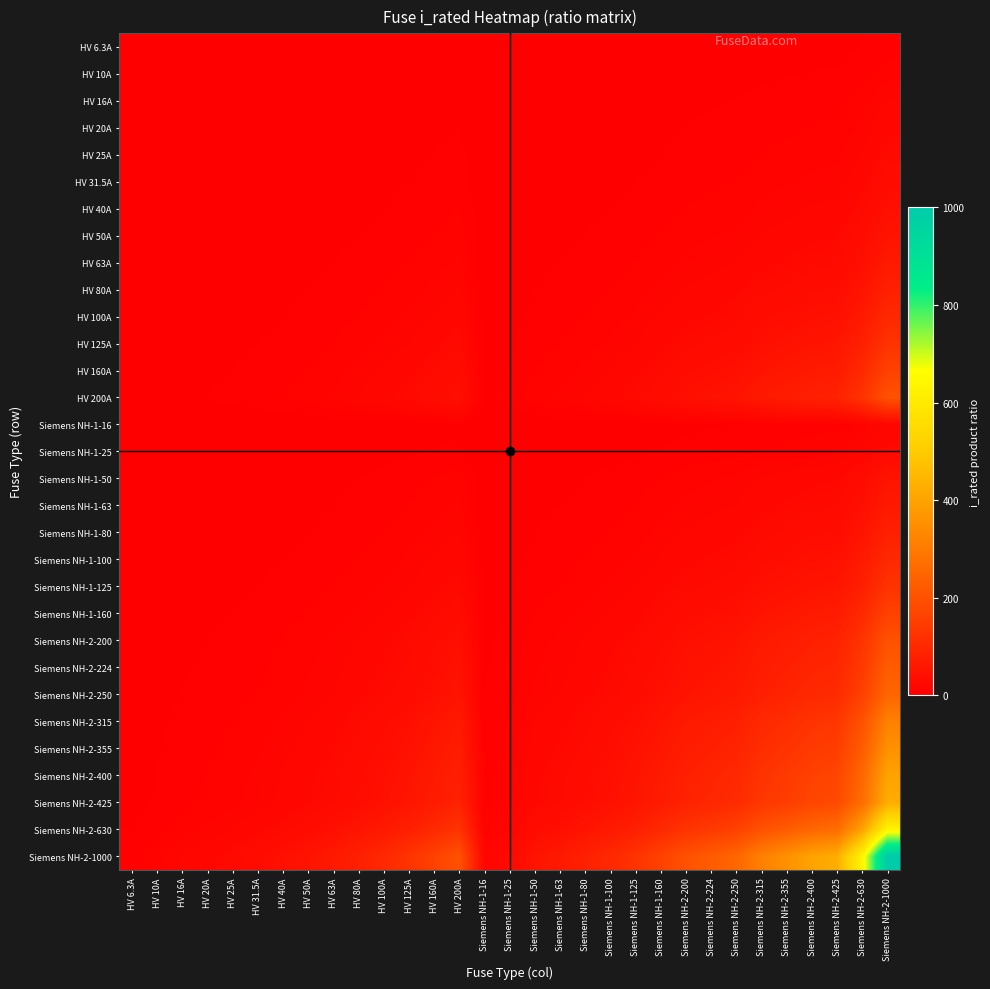

Reading right to left, extract all data points from this chart.

HV 6.3A: Siemens NH-2-1000=6.3	Siemens NH-2-630=4.0	Siemens NH-2-425=2.7	Siemens NH-2-400=2.5	Siemens NH-2-355=2.2	Siemens NH-2-315=2.0	Siemens NH-2-250=1.6	Siemens NH-2-224=1.4	Siemens NH-2-200=1.3	Siemens NH-1-160=1.0	Siemens NH-1-125=0.8	Siemens NH-1-100=0.6	Siemens NH-1-80=0.5	Siemens NH-1-63=0.4	Siemens NH-1-50=0.3	Siemens NH-1-25=0.2	Siemens NH-1-16=0.1	HV 200A=1.3	HV 160A=1.0	HV 125A=0.8	HV 100A=0.6	HV 80A=0.5	HV 63A=0.4	HV 50A=0.3	HV 40A=0.3	HV 31.5A=0.2	HV 25A=0.2	HV 20A=0.1	HV 16A=0.1	HV 10A=0.1	HV 6.3A=0.0
HV 10A: Siemens NH-2-1000=10.0	Siemens NH-2-630=6.3	Siemens NH-2-425=4.2	Siemens NH-2-400=4.0	Siemens NH-2-355=3.6	Siemens NH-2-315=3.1	Siemens NH-2-250=2.5	Siemens NH-2-224=2.2	Siemens NH-2-200=2.0	Siemens NH-1-160=1.6	Siemens NH-1-125=1.2	Siemens NH-1-100=1.0	Siemens NH-1-80=0.8	Siemens NH-1-63=0.6	Siemens NH-1-50=0.5	Siemens NH-1-25=0.2	Siemens NH-1-16=0.2	HV 200A=2.0	HV 160A=1.6	HV 125A=1.2	HV 100A=1.0	HV 80A=0.8	HV 63A=0.6	HV 50A=0.5	HV 40A=0.4	HV 31.5A=0.3	HV 25A=0.2	HV 20A=0.2	HV 16A=0.2	HV 10A=0.1	HV 6.3A=0.1
HV 16A: Siemens NH-2-1000=16.0	Siemens NH-2-630=10.1	Siemens NH-2-425=6.8	Siemens NH-2-400=6.4	Siemens NH-2-355=5.7	Siemens NH-2-315=5.0	Siemens NH-2-250=4.0	Siemens NH-2-224=3.6	Siemens NH-2-200=3.2	Siemens NH-1-160=2.6	Siemens NH-1-125=2.0	Siemens NH-1-100=1.6	Siemens NH-1-80=1.3	Siemens NH-1-63=1.0	Siemens NH-1-50=0.8	Siemens NH-1-25=0.4	Siemens NH-1-16=0.3	HV 200A=3.2	HV 160A=2.6	HV 125A=2.0	HV 100A=1.6	HV 80A=1.3	HV 63A=1.0	HV 50A=0.8	HV 40A=0.6	HV 31.5A=0.5	HV 25A=0.4	HV 20A=0.3	HV 16A=0.3	HV 10A=0.2	HV 6.3A=0.1
HV 20A: Siemens NH-2-1000=20.0	Siemens NH-2-630=12.6	Siemens NH-2-425=8.5	Siemens NH-2-400=8.0	Siemens NH-2-355=7.1	Siemens NH-2-315=6.3	Siemens NH-2-250=5.0	Siemens NH-2-224=4.5	Siemens NH-2-200=4.0	Siemens NH-1-160=3.2	Siemens NH-1-125=2.5	Siemens NH-1-100=2.0	Siemens NH-1-80=1.6	Siemens NH-1-63=1.3	Siemens NH-1-50=1.0	Siemens NH-1-25=0.5	Siemens NH-1-16=0.3	HV 200A=4.0	HV 160A=3.2	HV 125A=2.5	HV 100A=2.0	HV 80A=1.6	HV 63A=1.3	HV 50A=1.0	HV 40A=0.8	HV 31.5A=0.6	HV 25A=0.5	HV 20A=0.4	HV 16A=0.3	HV 10A=0.2	HV 6.3A=0.1
HV 25A: Siemens NH-2-1000=25.0	Siemens NH-2-630=15.8	Siemens NH-2-425=10.6	Siemens NH-2-400=10.0	Siemens NH-2-355=8.9	Siemens NH-2-315=7.9	Siemens NH-2-250=6.2	Siemens NH-2-224=5.6	Siemens NH-2-200=5.0	Siemens NH-1-160=4.0	Siemens NH-1-125=3.1	Siemens NH-1-100=2.5	Siemens NH-1-80=2.0	Siemens NH-1-63=1.6	Siemens NH-1-50=1.2	Siemens NH-1-25=0.6	Siemens NH-1-16=0.4	HV 200A=5.0	HV 160A=4.0	HV 125A=3.1	HV 100A=2.5	HV 80A=2.0	HV 63A=1.6	HV 50A=1.2	HV 40A=1.0	HV 31.5A=0.8	HV 25A=0.6	HV 20A=0.5	HV 16A=0.4	HV 10A=0.2	HV 6.3A=0.2
HV 31.5A: Siemens NH-2-1000=31.5	Siemens NH-2-630=19.8	Siemens NH-2-425=13.4	Siemens NH-2-400=12.6	Siemens NH-2-355=11.2	Siemens NH-2-315=9.9	Siemens NH-2-250=7.9	Siemens NH-2-224=7.1	Siemens NH-2-200=6.3	Siemens NH-1-160=5.0	Siemens NH-1-125=3.9	Siemens NH-1-100=3.1	Siemens NH-1-80=2.5	Siemens NH-1-63=2.0	Siemens NH-1-50=1.6	Siemens NH-1-25=0.8	Siemens NH-1-16=0.5	HV 200A=6.3	HV 160A=5.0	HV 125A=3.9	HV 100A=3.1	HV 80A=2.5	HV 63A=2.0	HV 50A=1.6	HV 40A=1.3	HV 31.5A=1.0	HV 25A=0.8	HV 20A=0.6	HV 16A=0.5	HV 10A=0.3	HV 6.3A=0.2
HV 40A: Siemens NH-2-1000=40.0	Siemens NH-2-630=25.2	Siemens NH-2-425=17.0	Siemens NH-2-400=16.0	Siemens NH-2-355=14.2	Siemens NH-2-315=12.6	Siemens NH-2-250=10.0	Siemens NH-2-224=9.0	Siemens NH-2-200=8.0	Siemens NH-1-160=6.4	Siemens NH-1-125=5.0	Siemens NH-1-100=4.0	Siemens NH-1-80=3.2	Siemens NH-1-63=2.5	Siemens NH-1-50=2.0	Siemens NH-1-25=1.0	Siemens NH-1-16=0.6	HV 200A=8.0	HV 160A=6.4	HV 125A=5.0	HV 100A=4.0	HV 80A=3.2	HV 63A=2.5	HV 50A=2.0	HV 40A=1.6	HV 31.5A=1.3	HV 25A=1.0	HV 20A=0.8	HV 16A=0.6	HV 10A=0.4	HV 6.3A=0.3
HV 50A: Siemens NH-2-1000=50.0	Siemens NH-2-630=31.5	Siemens NH-2-425=21.2	Siemens NH-2-400=20.0	Siemens NH-2-355=17.8	Siemens NH-2-315=15.8	Siemens NH-2-250=12.5	Siemens NH-2-224=11.2	Siemens NH-2-200=10.0	Siemens NH-1-160=8.0	Siemens NH-1-125=6.2	Siemens NH-1-100=5.0	Siemens NH-1-80=4.0	Siemens NH-1-63=3.1	Siemens NH-1-50=2.5	Siemens NH-1-25=1.2	Siemens NH-1-16=0.8	HV 200A=10.0	HV 160A=8.0	HV 125A=6.2	HV 100A=5.0	HV 80A=4.0	HV 63A=3.1	HV 50A=2.5	HV 40A=2.0	HV 31.5A=1.6	HV 25A=1.2	HV 20A=1.0	HV 16A=0.8	HV 10A=0.5	HV 6.3A=0.3
HV 63A: Siemens NH-2-1000=63.0	Siemens NH-2-630=39.7	Siemens NH-2-425=26.8	Siemens NH-2-400=25.2	Siemens NH-2-355=22.4	Siemens NH-2-315=19.8	Siemens NH-2-250=15.8	Siemens NH-2-224=14.1	Siemens NH-2-200=12.6	Siemens NH-1-160=10.1	Siemens NH-1-125=7.9	Siemens NH-1-100=6.3	Siemens NH-1-80=5.0	Siemens NH-1-63=4.0	Siemens NH-1-50=3.1	Siemens NH-1-25=1.6	Siemens NH-1-16=1.0	HV 200A=12.6	HV 160A=10.1	HV 125A=7.9	HV 100A=6.3	HV 80A=5.0	HV 63A=4.0	HV 50A=3.1	HV 40A=2.5	HV 31.5A=2.0	HV 25A=1.6	HV 20A=1.3	HV 16A=1.0	HV 10A=0.6	HV 6.3A=0.4
HV 80A: Siemens NH-2-1000=80.0	Siemens NH-2-630=50.4	Siemens NH-2-425=34.0	Siemens NH-2-400=32.0	Siemens NH-2-355=28.4	Siemens NH-2-315=25.2	Siemens NH-2-250=20.0	Siemens NH-2-224=17.9	Siemens NH-2-200=16.0	Siemens NH-1-160=12.8	Siemens NH-1-125=10.0	Siemens NH-1-100=8.0	Siemens NH-1-80=6.4	Siemens NH-1-63=5.0	Siemens NH-1-50=4.0	Siemens NH-1-25=2.0	Siemens NH-1-16=1.3	HV 200A=16.0	HV 160A=12.8	HV 125A=10.0	HV 100A=8.0	HV 80A=6.4	HV 63A=5.0	HV 50A=4.0	HV 40A=3.2	HV 31.5A=2.5	HV 25A=2.0	HV 20A=1.6	HV 16A=1.3	HV 10A=0.8	HV 6.3A=0.5
HV 100A: Siemens NH-2-1000=100.0	Siemens NH-2-630=63.0	Siemens NH-2-425=42.5	Siemens NH-2-400=40.0	Siemens NH-2-355=35.5	Siemens NH-2-315=31.5	Siemens NH-2-250=25.0	Siemens NH-2-224=22.4	Siemens NH-2-200=20.0	Siemens NH-1-160=16.0	Siemens NH-1-125=12.5	Siemens NH-1-100=10.0	Siemens NH-1-80=8.0	Siemens NH-1-63=6.3	Siemens NH-1-50=5.0	Siemens NH-1-25=2.5	Siemens NH-1-16=1.6	HV 200A=20.0	HV 160A=16.0	HV 125A=12.5	HV 100A=10.0	HV 80A=8.0	HV 63A=6.3	HV 50A=5.0	HV 40A=4.0	HV 31.5A=3.1	HV 25A=2.5	HV 20A=2.0	HV 16A=1.6	HV 10A=1.0	HV 6.3A=0.6
HV 125A: Siemens NH-2-1000=125.0	Siemens NH-2-630=78.8	Siemens NH-2-425=53.1	Siemens NH-2-400=50.0	Siemens NH-2-355=44.4	Siemens NH-2-315=39.4	Siemens NH-2-250=31.2	Siemens NH-2-224=28.0	Siemens NH-2-200=25.0	Siemens NH-1-160=20.0	Siemens NH-1-125=15.6	Siemens NH-1-100=12.5	Siemens NH-1-80=10.0	Siemens NH-1-63=7.9	Siemens NH-1-50=6.2	Siemens NH-1-25=3.1	Siemens NH-1-16=2.0	HV 200A=25.0	HV 160A=20.0	HV 125A=15.6	HV 100A=12.5	HV 80A=10.0	HV 63A=7.9	HV 50A=6.2	HV 40A=5.0	HV 31.5A=3.9	HV 25A=3.1	HV 20A=2.5	HV 16A=2.0	HV 10A=1.2	HV 6.3A=0.8
HV 160A: Siemens NH-2-1000=160.0	Siemens NH-2-630=100.8	Siemens NH-2-425=68.0	Siemens NH-2-400=64.0	Siemens NH-2-355=56.8	Siemens NH-2-315=50.4	Siemens NH-2-250=40.0	Siemens NH-2-224=35.8	Siemens NH-2-200=32.0	Siemens NH-1-160=25.6	Siemens NH-1-125=20.0	Siemens NH-1-100=16.0	Siemens NH-1-80=12.8	Siemens NH-1-63=10.1	Siemens NH-1-50=8.0	Siemens NH-1-25=4.0	Siemens NH-1-16=2.6	HV 200A=32.0	HV 160A=25.6	HV 125A=20.0	HV 100A=16.0	HV 80A=12.8	HV 63A=10.1	HV 50A=8.0	HV 40A=6.4	HV 31.5A=5.0	HV 25A=4.0	HV 20A=3.2	HV 16A=2.6	HV 10A=1.6	HV 6.3A=1.0
HV 200A: Siemens NH-2-1000=200.0	Siemens NH-2-630=126.0	Siemens NH-2-425=85.0	Siemens NH-2-400=80.0	Siemens NH-2-355=71.0	Siemens NH-2-315=63.0	Siemens NH-2-250=50.0	Siemens NH-2-224=44.8	Siemens NH-2-200=40.0	Siemens NH-1-160=32.0	Siemens NH-1-125=25.0	Siemens NH-1-100=20.0	Siemens NH-1-80=16.0	Siemens NH-1-63=12.6	Siemens NH-1-50=10.0	Siemens NH-1-25=5.0	Siemens NH-1-16=3.2	HV 200A=40.0	HV 160A=32.0	HV 125A=25.0	HV 100A=20.0	HV 80A=16.0	HV 63A=12.6	HV 50A=10.0	HV 40A=8.0	HV 31.5A=6.3	HV 25A=5.0	HV 20A=4.0	HV 16A=3.2	HV 10A=2.0	HV 6.3A=1.3
Siemens NH-1-16: Siemens NH-2-1000=16.0	Siemens NH-2-630=10.1	Siemens NH-2-425=6.8	Siemens NH-2-400=6.4	Siemens NH-2-355=5.7	Siemens NH-2-315=5.0	Siemens NH-2-250=4.0	Siemens NH-2-224=3.6	Siemens NH-2-200=3.2	Siemens NH-1-160=2.6	Siemens NH-1-125=2.0	Siemens NH-1-100=1.6	Siemens NH-1-80=1.3	Siemens NH-1-63=1.0	Siemens NH-1-50=0.8	Siemens NH-1-25=0.4	Siemens NH-1-16=0.3	HV 200A=3.2	HV 160A=2.6	HV 125A=2.0	HV 100A=1.6	HV 80A=1.3	HV 63A=1.0	HV 50A=0.8	HV 40A=0.6	HV 31.5A=0.5	HV 25A=0.4	HV 20A=0.3	HV 16A=0.3	HV 10A=0.2	HV 6.3A=0.1
Siemens NH-1-25: Siemens NH-2-1000=25.0	Siemens NH-2-630=15.8	Siemens NH-2-425=10.6	Siemens NH-2-400=10.0	Siemens NH-2-355=8.9	Siemens NH-2-315=7.9	Siemens NH-2-250=6.2	Siemens NH-2-224=5.6	Siemens NH-2-200=5.0	Siemens NH-1-160=4.0	Siemens NH-1-125=3.1	Siemens NH-1-100=2.5	Siemens NH-1-80=2.0	Siemens NH-1-63=1.6	Siemens NH-1-50=1.2	Siemens NH-1-25=0.6	Siemens NH-1-16=0.4	HV 200A=5.0	HV 160A=4.0	HV 125A=3.1	HV 100A=2.5	HV 80A=2.0	HV 63A=1.6	HV 50A=1.2	HV 40A=1.0	HV 31.5A=0.8	HV 25A=0.6	HV 20A=0.5	HV 16A=0.4	HV 10A=0.2	HV 6.3A=0.2
Siemens NH-1-50: Siemens NH-2-1000=50.0	Siemens NH-2-630=31.5	Siemens NH-2-425=21.2	Siemens NH-2-400=20.0	Siemens NH-2-355=17.8	Siemens NH-2-315=15.8	Siemens NH-2-250=12.5	Siemens NH-2-224=11.2	Siemens NH-2-200=10.0	Siemens NH-1-160=8.0	Siemens NH-1-125=6.2	Siemens NH-1-100=5.0	Siemens NH-1-80=4.0	Siemens NH-1-63=3.1	Siemens NH-1-50=2.5	Siemens NH-1-25=1.2	Siemens NH-1-16=0.8	HV 200A=10.0	HV 160A=8.0	HV 125A=6.2	HV 100A=5.0	HV 80A=4.0	HV 63A=3.1	HV 50A=2.5	HV 40A=2.0	HV 31.5A=1.6	HV 25A=1.2	HV 20A=1.0	HV 16A=0.8	HV 10A=0.5	HV 6.3A=0.3
Siemens NH-1-63: Siemens NH-2-1000=63.0	Siemens NH-2-630=39.7	Siemens NH-2-425=26.8	Siemens NH-2-400=25.2	Siemens NH-2-355=22.4	Siemens NH-2-315=19.8	Siemens NH-2-250=15.8	Siemens NH-2-224=14.1	Siemens NH-2-200=12.6	Siemens NH-1-160=10.1	Siemens NH-1-125=7.9	Siemens NH-1-100=6.3	Siemens NH-1-80=5.0	Siemens NH-1-63=4.0	Siemens NH-1-50=3.1	Siemens NH-1-25=1.6	Siemens NH-1-16=1.0	HV 200A=12.6	HV 160A=10.1	HV 125A=7.9	HV 100A=6.3	HV 80A=5.0	HV 63A=4.0	HV 50A=3.1	HV 40A=2.5	HV 31.5A=2.0	HV 25A=1.6	HV 20A=1.3	HV 16A=1.0	HV 10A=0.6	HV 6.3A=0.4
Siemens NH-1-80: Siemens NH-2-1000=80.0	Siemens NH-2-630=50.4	Siemens NH-2-425=34.0	Siemens NH-2-400=32.0	Siemens NH-2-355=28.4	Siemens NH-2-315=25.2	Siemens NH-2-250=20.0	Siemens NH-2-224=17.9	Siemens NH-2-200=16.0	Siemens NH-1-160=12.8	Siemens NH-1-125=10.0	Siemens NH-1-100=8.0	Siemens NH-1-80=6.4	Siemens NH-1-63=5.0	Siemens NH-1-50=4.0	Siemens NH-1-25=2.0	Siemens NH-1-16=1.3	HV 200A=16.0	HV 160A=12.8	HV 125A=10.0	HV 100A=8.0	HV 80A=6.4	HV 63A=5.0	HV 50A=4.0	HV 40A=3.2	HV 31.5A=2.5	HV 25A=2.0	HV 20A=1.6	HV 16A=1.3	HV 10A=0.8	HV 6.3A=0.5
Siemens NH-1-100: Siemens NH-2-1000=100.0	Siemens NH-2-630=63.0	Siemens NH-2-425=42.5	Siemens NH-2-400=40.0	Siemens NH-2-355=35.5	Siemens NH-2-315=31.5	Siemens NH-2-250=25.0	Siemens NH-2-224=22.4	Siemens NH-2-200=20.0	Siemens NH-1-160=16.0	Siemens NH-1-125=12.5	Siemens NH-1-100=10.0	Siemens NH-1-80=8.0	Siemens NH-1-63=6.3	Siemens NH-1-50=5.0	Siemens NH-1-25=2.5	Siemens NH-1-16=1.6	HV 200A=20.0	HV 160A=16.0	HV 125A=12.5	HV 100A=10.0	HV 80A=8.0	HV 63A=6.3	HV 50A=5.0	HV 40A=4.0	HV 31.5A=3.1	HV 25A=2.5	HV 20A=2.0	HV 16A=1.6	HV 10A=1.0	HV 6.3A=0.6
Siemens NH-1-125: Siemens NH-2-1000=125.0	Siemens NH-2-630=78.8	Siemens NH-2-425=53.1	Siemens NH-2-400=50.0	Siemens NH-2-355=44.4	Siemens NH-2-315=39.4	Siemens NH-2-250=31.2	Siemens NH-2-224=28.0	Siemens NH-2-200=25.0	Siemens NH-1-160=20.0	Siemens NH-1-125=15.6	Siemens NH-1-100=12.5	Siemens NH-1-80=10.0	Siemens NH-1-63=7.9	Siemens NH-1-50=6.2	Siemens NH-1-25=3.1	Siemens NH-1-16=2.0	HV 200A=25.0	HV 160A=20.0	HV 125A=15.6	HV 100A=12.5	HV 80A=10.0	HV 63A=7.9	HV 50A=6.2	HV 40A=5.0	HV 31.5A=3.9	HV 25A=3.1	HV 20A=2.5	HV 16A=2.0	HV 10A=1.2	HV 6.3A=0.8
Siemens NH-1-160: Siemens NH-2-1000=160.0	Siemens NH-2-630=100.8	Siemens NH-2-425=68.0	Siemens NH-2-400=64.0	Siemens NH-2-355=56.8	Siemens NH-2-315=50.4	Siemens NH-2-250=40.0	Siemens NH-2-224=35.8	Siemens NH-2-200=32.0	Siemens NH-1-160=25.6	Siemens NH-1-125=20.0	Siemens NH-1-100=16.0	Siemens NH-1-80=12.8	Siemens NH-1-63=10.1	Siemens NH-1-50=8.0	Siemens NH-1-25=4.0	Siemens NH-1-16=2.6	HV 200A=32.0	HV 160A=25.6	HV 125A=20.0	HV 100A=16.0	HV 80A=12.8	HV 63A=10.1	HV 50A=8.0	HV 40A=6.4	HV 31.5A=5.0	HV 25A=4.0	HV 20A=3.2	HV 16A=2.6	HV 10A=1.6	HV 6.3A=1.0
Siemens NH-2-200: Siemens NH-2-1000=200.0	Siemens NH-2-630=126.0	Siemens NH-2-425=85.0	Siemens NH-2-400=80.0	Siemens NH-2-355=71.0	Siemens NH-2-315=63.0	Siemens NH-2-250=50.0	Siemens NH-2-224=44.8	Siemens NH-2-200=40.0	Siemens NH-1-160=32.0	Siemens NH-1-125=25.0	Siemens NH-1-100=20.0	Siemens NH-1-80=16.0	Siemens NH-1-63=12.6	Siemens NH-1-50=10.0	Siemens NH-1-25=5.0	Siemens NH-1-16=3.2	HV 200A=40.0	HV 160A=32.0	HV 125A=25.0	HV 100A=20.0	HV 80A=16.0	HV 63A=12.6	HV 50A=10.0	HV 40A=8.0	HV 31.5A=6.3	HV 25A=5.0	HV 20A=4.0	HV 16A=3.2	HV 10A=2.0	HV 6.3A=1.3
Siemens NH-2-224: Siemens NH-2-1000=224.0	Siemens NH-2-630=141.1	Siemens NH-2-425=95.2	Siemens NH-2-400=89.6	Siemens NH-2-355=79.5	Siemens NH-2-315=70.6	Siemens NH-2-250=56.0	Siemens NH-2-224=50.2	Siemens NH-2-200=44.8	Siemens NH-1-160=35.8	Siemens NH-1-125=28.0	Siemens NH-1-100=22.4	Siemens NH-1-80=17.9	Siemens NH-1-63=14.1	Siemens NH-1-50=11.2	Siemens NH-1-25=5.6	Siemens NH-1-16=3.6	HV 200A=44.8	HV 160A=35.8	HV 125A=28.0	HV 100A=22.4	HV 80A=17.9	HV 63A=14.1	HV 50A=11.2	HV 40A=9.0	HV 31.5A=7.1	HV 25A=5.6	HV 20A=4.5	HV 16A=3.6	HV 10A=2.2	HV 6.3A=1.4
Siemens NH-2-250: Siemens NH-2-1000=250.0	Siemens NH-2-630=157.5	Siemens NH-2-425=106.2	Siemens NH-2-400=100.0	Siemens NH-2-355=88.8	Siemens NH-2-315=78.8	Siemens NH-2-250=62.5	Siemens NH-2-224=56.0	Siemens NH-2-200=50.0	Siemens NH-1-160=40.0	Siemens NH-1-125=31.2	Siemens NH-1-100=25.0	Siemens NH-1-80=20.0	Siemens NH-1-63=15.8	Siemens NH-1-50=12.5	Siemens NH-1-25=6.2	Siemens NH-1-16=4.0	HV 200A=50.0	HV 160A=40.0	HV 125A=31.2	HV 100A=25.0	HV 80A=20.0	HV 63A=15.8	HV 50A=12.5	HV 40A=10.0	HV 31.5A=7.9	HV 25A=6.2	HV 20A=5.0	HV 16A=4.0	HV 10A=2.5	HV 6.3A=1.6
Siemens NH-2-315: Siemens NH-2-1000=315.0	Siemens NH-2-630=198.4	Siemens NH-2-425=133.9	Siemens NH-2-400=126.0	Siemens NH-2-355=111.8	Siemens NH-2-315=99.2	Siemens NH-2-250=78.8	Siemens NH-2-224=70.6	Siemens NH-2-200=63.0	Siemens NH-1-160=50.4	Siemens NH-1-125=39.4	Siemens NH-1-100=31.5	Siemens NH-1-80=25.2	Siemens NH-1-63=19.8	Siemens NH-1-50=15.8	Siemens NH-1-25=7.9	Siemens NH-1-16=5.0	HV 200A=63.0	HV 160A=50.4	HV 125A=39.4	HV 100A=31.5	HV 80A=25.2	HV 63A=19.8	HV 50A=15.8	HV 40A=12.6	HV 31.5A=9.9	HV 25A=7.9	HV 20A=6.3	HV 16A=5.0	HV 10A=3.1	HV 6.3A=2.0
Siemens NH-2-355: Siemens NH-2-1000=355.0	Siemens NH-2-630=223.6	Siemens NH-2-425=150.9	Siemens NH-2-400=142.0	Siemens NH-2-355=126.0	Siemens NH-2-315=111.8	Siemens NH-2-250=88.8	Siemens NH-2-224=79.5	Siemens NH-2-200=71.0	Siemens NH-1-160=56.8	Siemens NH-1-125=44.4	Siemens NH-1-100=35.5	Siemens NH-1-80=28.4	Siemens NH-1-63=22.4	Siemens NH-1-50=17.8	Siemens NH-1-25=8.9	Siemens NH-1-16=5.7	HV 200A=71.0	HV 160A=56.8	HV 125A=44.4	HV 100A=35.5	HV 80A=28.4	HV 63A=22.4	HV 50A=17.8	HV 40A=14.2	HV 31.5A=11.2	HV 25A=8.9	HV 20A=7.1	HV 16A=5.7	HV 10A=3.6	HV 6.3A=2.2
Siemens NH-2-400: Siemens NH-2-1000=400.0	Siemens NH-2-630=252.0	Siemens NH-2-425=170.0	Siemens NH-2-400=160.0	Siemens NH-2-355=142.0	Siemens NH-2-315=126.0	Siemens NH-2-250=100.0	Siemens NH-2-224=89.6	Siemens NH-2-200=80.0	Siemens NH-1-160=64.0	Siemens NH-1-125=50.0	Siemens NH-1-100=40.0	Siemens NH-1-80=32.0	Siemens NH-1-63=25.2	Siemens NH-1-50=20.0	Siemens NH-1-25=10.0	Siemens NH-1-16=6.4	HV 200A=80.0	HV 160A=64.0	HV 125A=50.0	HV 100A=40.0	HV 80A=32.0	HV 63A=25.2	HV 50A=20.0	HV 40A=16.0	HV 31.5A=12.6	HV 25A=10.0	HV 20A=8.0	HV 16A=6.4	HV 10A=4.0	HV 6.3A=2.5
Siemens NH-2-425: Siemens NH-2-1000=425.0	Siemens NH-2-630=267.8	Siemens NH-2-425=180.6	Siemens NH-2-400=170.0	Siemens NH-2-355=150.9	Siemens NH-2-315=133.9	Siemens NH-2-250=106.2	Siemens NH-2-224=95.2	Siemens NH-2-200=85.0	Siemens NH-1-160=68.0	Siemens NH-1-125=53.1	Siemens NH-1-100=42.5	Siemens NH-1-80=34.0	Siemens NH-1-63=26.8	Siemens NH-1-50=21.2	Siemens NH-1-25=10.6	Siemens NH-1-16=6.8	HV 200A=85.0	HV 160A=68.0	HV 125A=53.1	HV 100A=42.5	HV 80A=34.0	HV 63A=26.8	HV 50A=21.2	HV 40A=17.0	HV 31.5A=13.4	HV 25A=10.6	HV 20A=8.5	HV 16A=6.8	HV 10A=4.2	HV 6.3A=2.7
Siemens NH-2-630: Siemens NH-2-1000=630.0	Siemens NH-2-630=396.9	Siemens NH-2-425=267.8	Siemens NH-2-400=252.0	Siemens NH-2-355=223.6	Siemens NH-2-315=198.4	Siemens NH-2-250=157.5	Siemens NH-2-224=141.1	Siemens NH-2-200=126.0	Siemens NH-1-160=100.8	Siemens NH-1-125=78.8	Siemens NH-1-100=63.0	Siemens NH-1-80=50.4	Siemens NH-1-63=39.7	Siemens NH-1-50=31.5	Siemens NH-1-25=15.8	Siemens NH-1-16=10.1	HV 200A=126.0	HV 160A=100.8	HV 125A=78.8	HV 100A=63.0	HV 80A=50.4	HV 63A=39.7	HV 50A=31.5	HV 40A=25.2	HV 31.5A=19.8	HV 25A=15.8	HV 20A=12.6	HV 16A=10.1	HV 10A=6.3	HV 6.3A=4.0
Siemens NH-2-1000: Siemens NH-2-1000=1000.0	Siemens NH-2-630=630.0	Siemens NH-2-425=425.0	Siemens NH-2-400=400.0	Siemens NH-2-355=355.0	Siemens NH-2-315=315.0	Siemens NH-2-250=250.0	Siemens NH-2-224=224.0	Siemens NH-2-200=200.0	Siemens NH-1-160=160.0	Siemens NH-1-125=125.0	Siemens NH-1-100=100.0	Siemens NH-1-80=80.0	Siemens NH-1-63=63.0	Siemens NH-1-50=50.0	Siemens NH-1-25=25.0	Siemens NH-1-16=16.0	HV 200A=200.0	HV 160A=160.0	HV 125A=125.0	HV 100A=100.0	HV 80A=80.0	HV 63A=63.0	HV 50A=50.0	HV 40A=40.0	HV 31.5A=31.5	HV 25A=25.0	HV 20A=20.0	HV 16A=16.0	HV 10A=10.0	HV 6.3A=6.3